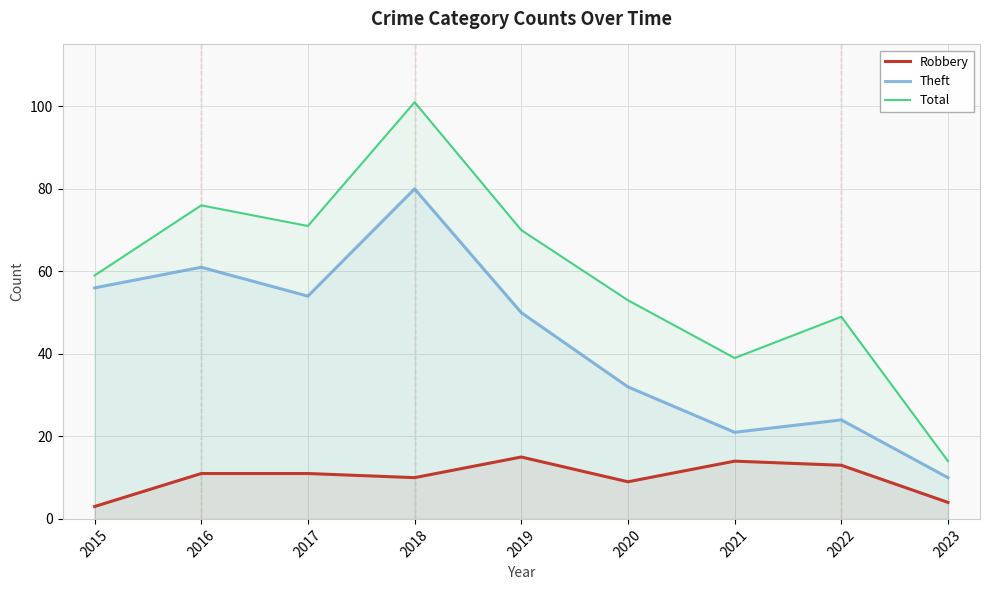

At 2023, list the series in order from largest to smallest.

Total, Theft, Robbery